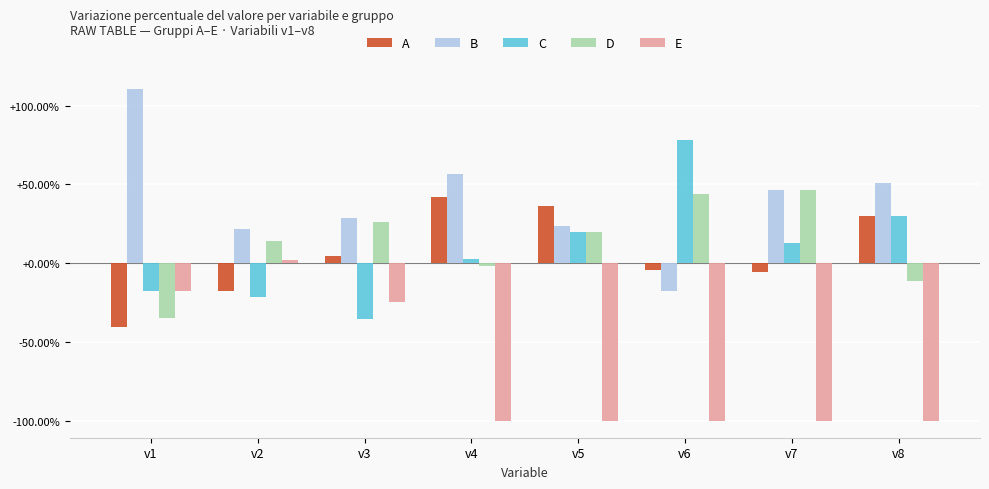

Between v5 and v7, which series saw the biggest shift?

A